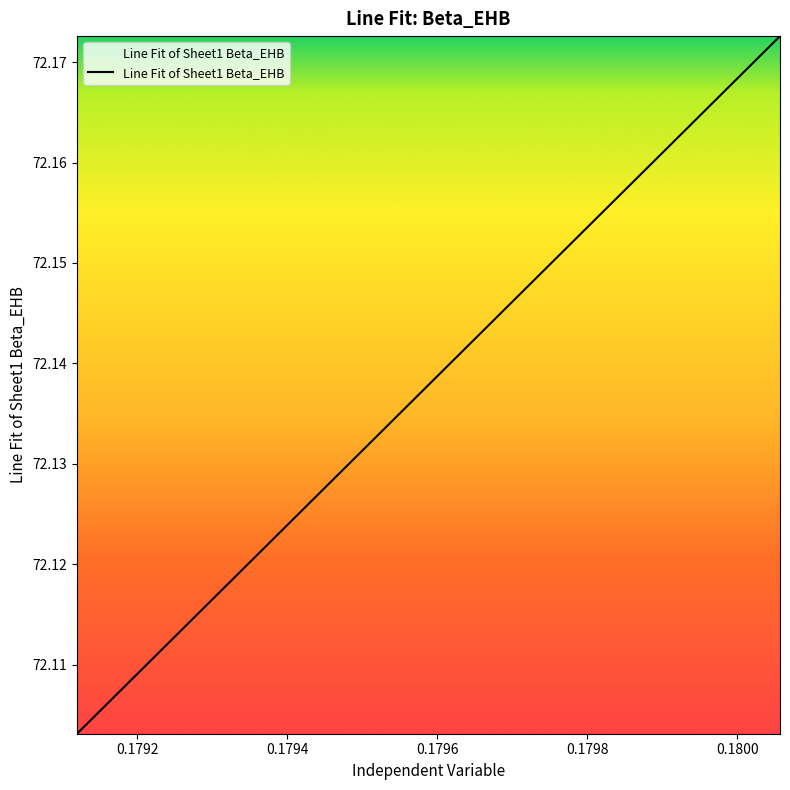

How many lines are shown in the chart?

1